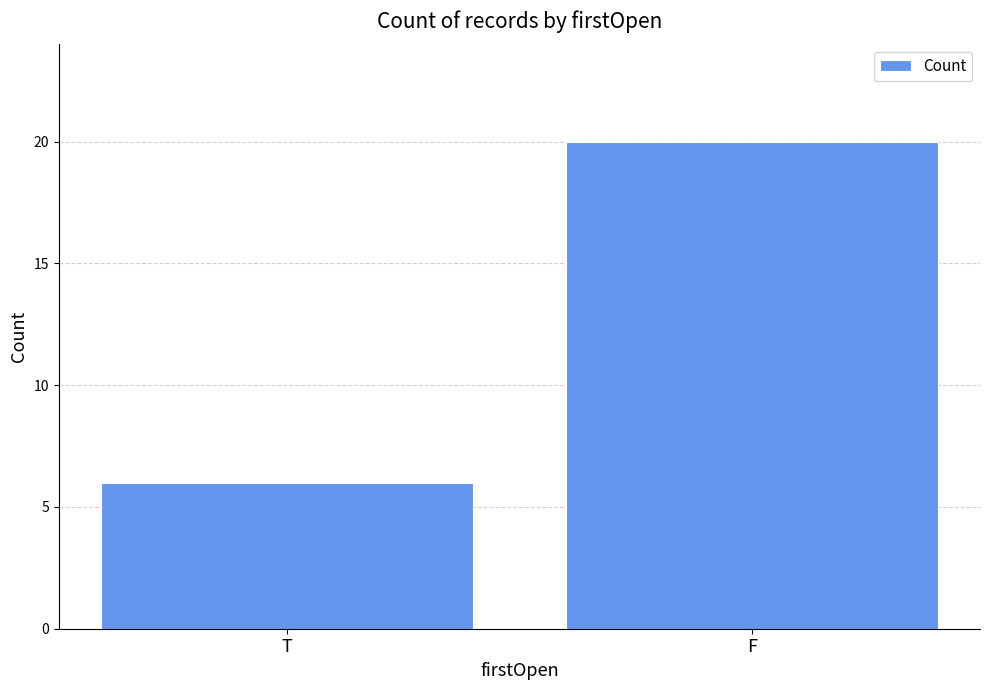

How many values are between 6 and 20?

2